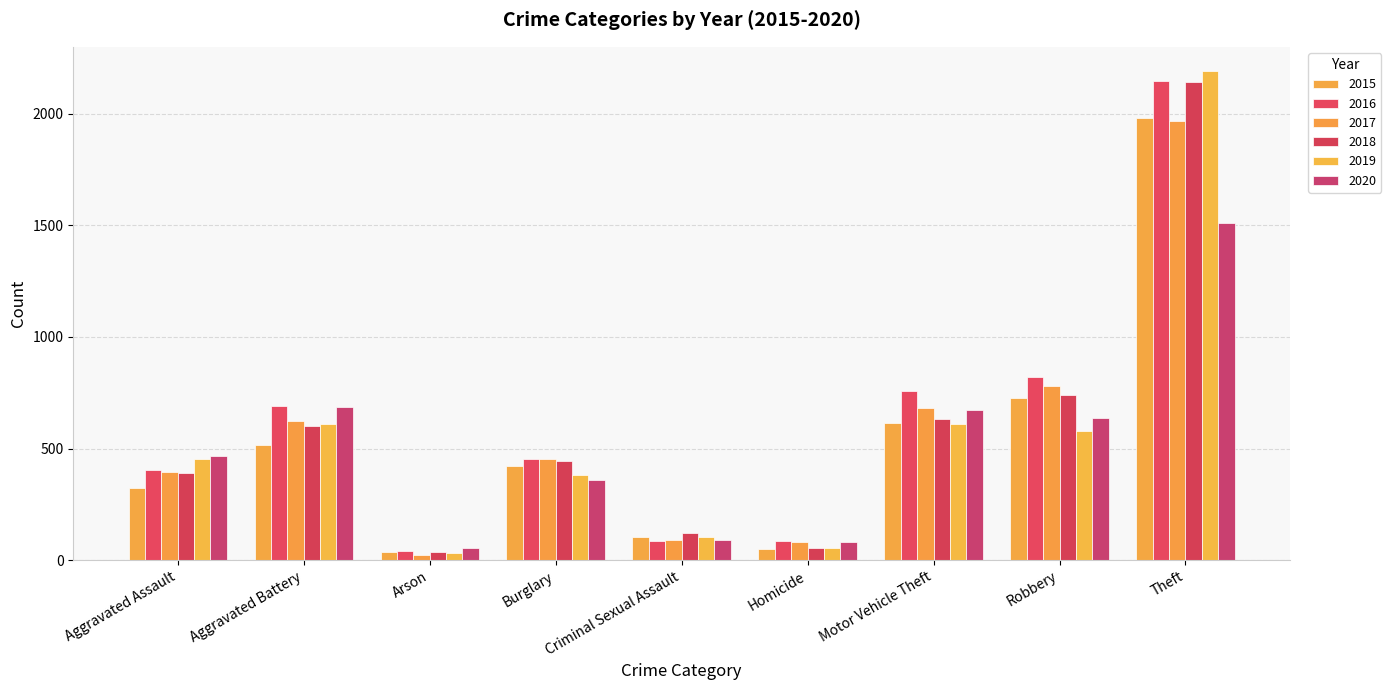

How many values in the 2019 series are below 452?

4